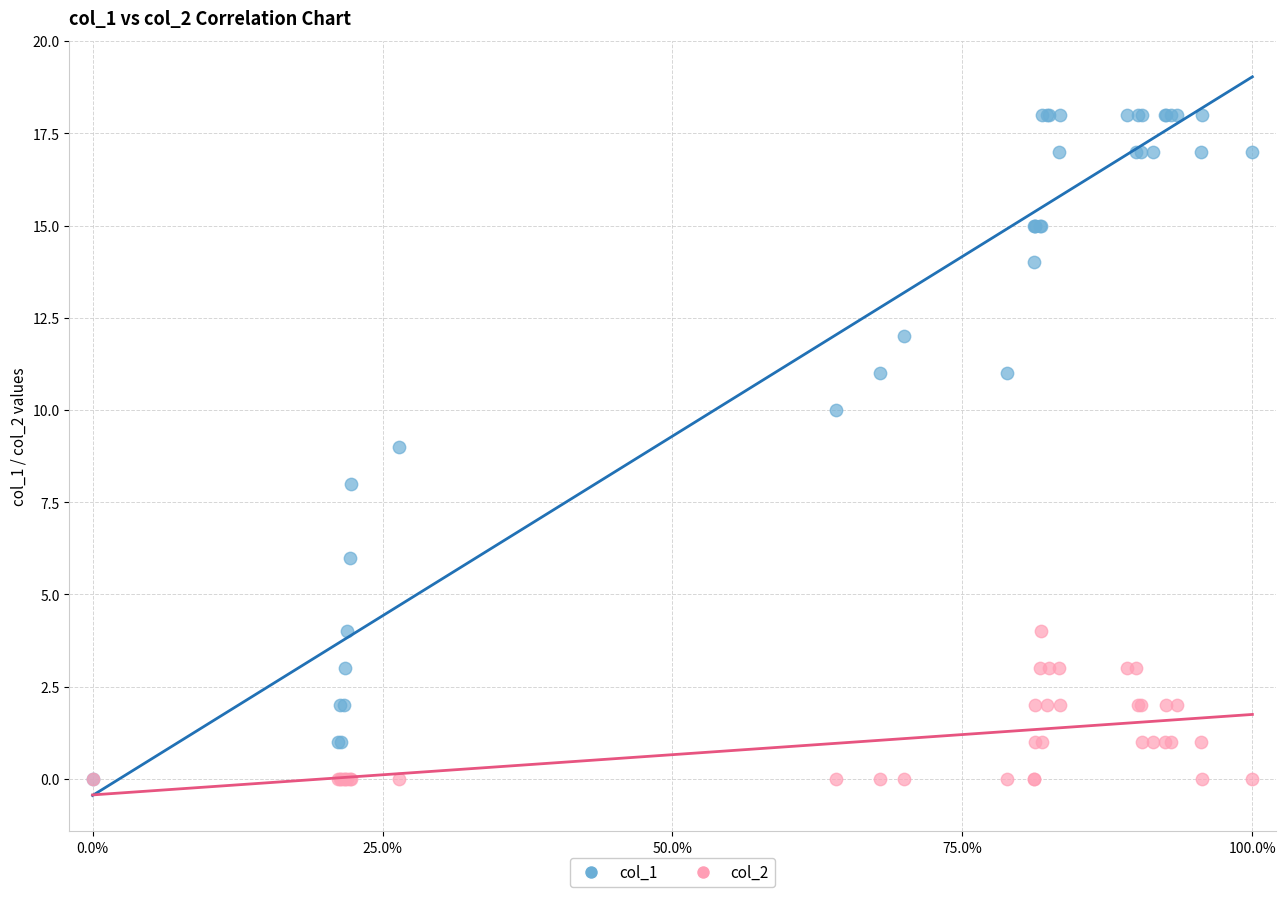

What are all the series names shown in the legend?

col_1, col_2